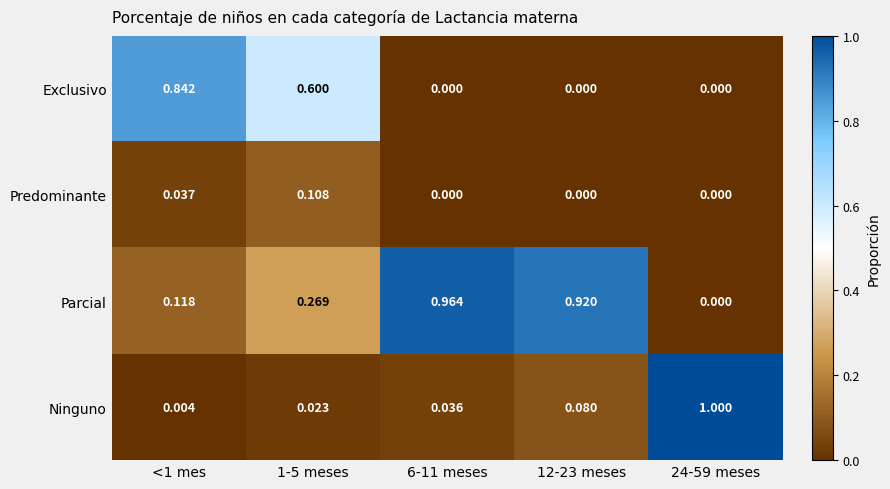

Rank the series by their maximum value, from lowest to highest.

Predominante, Exclusivo, Parcial, Ninguno